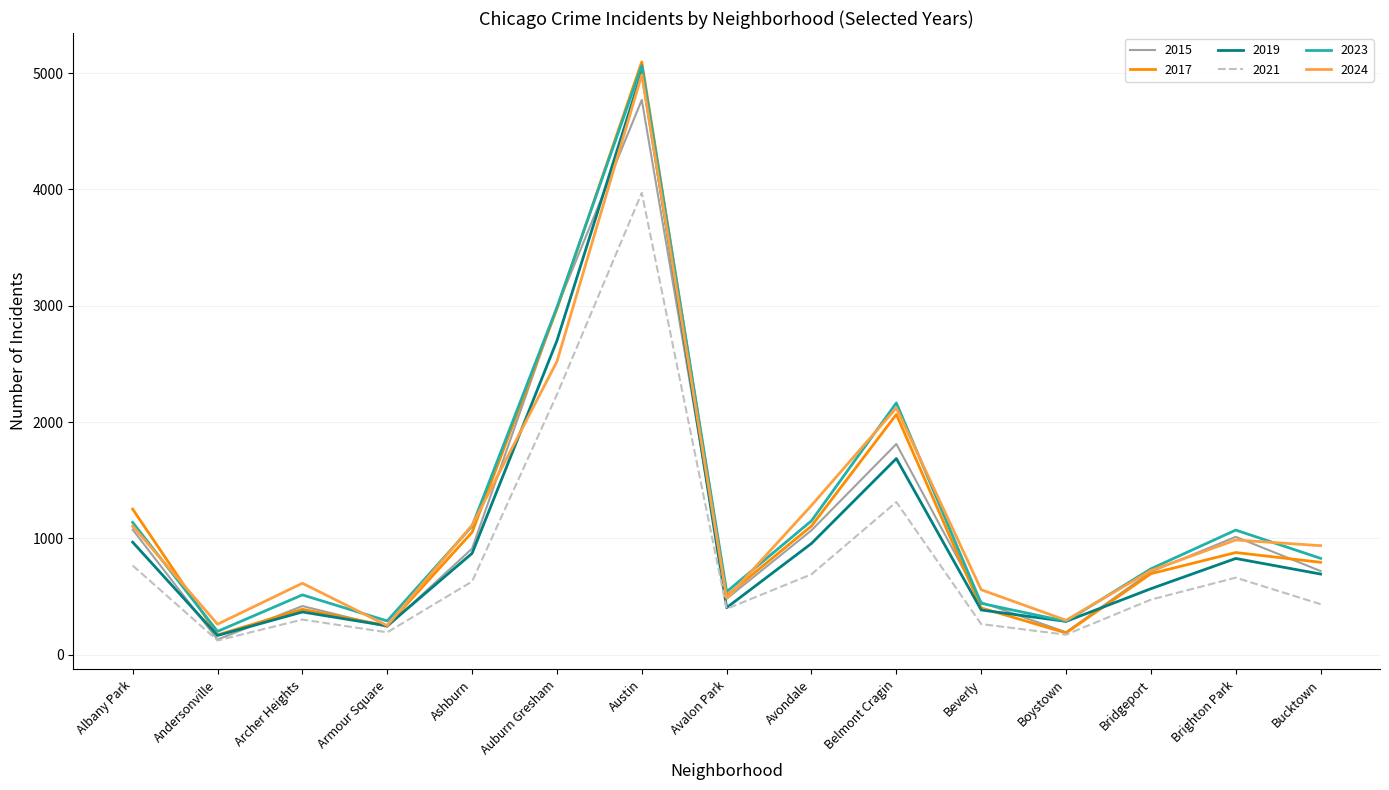

At which category does the chart reach its peak across all series?

Austin